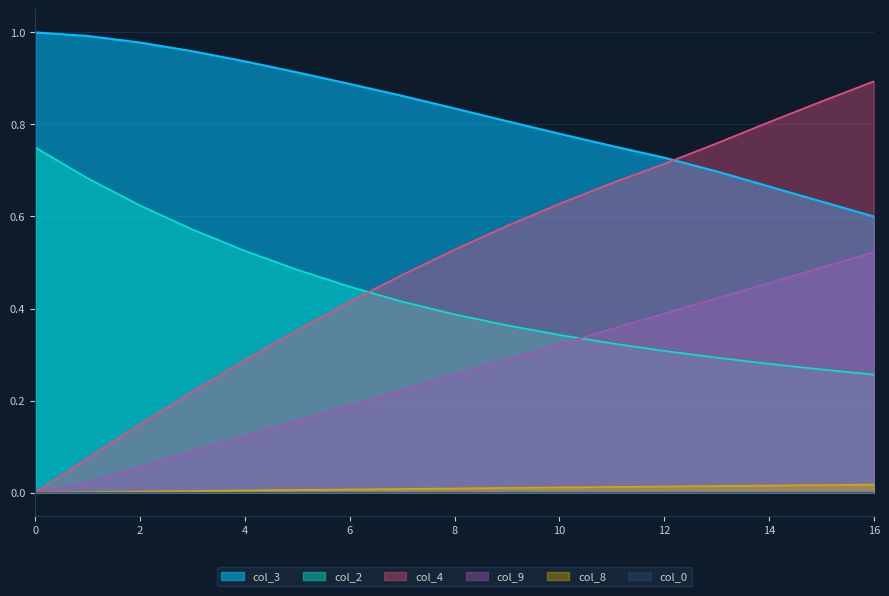

Which series has the largest total across all categories?

col_3